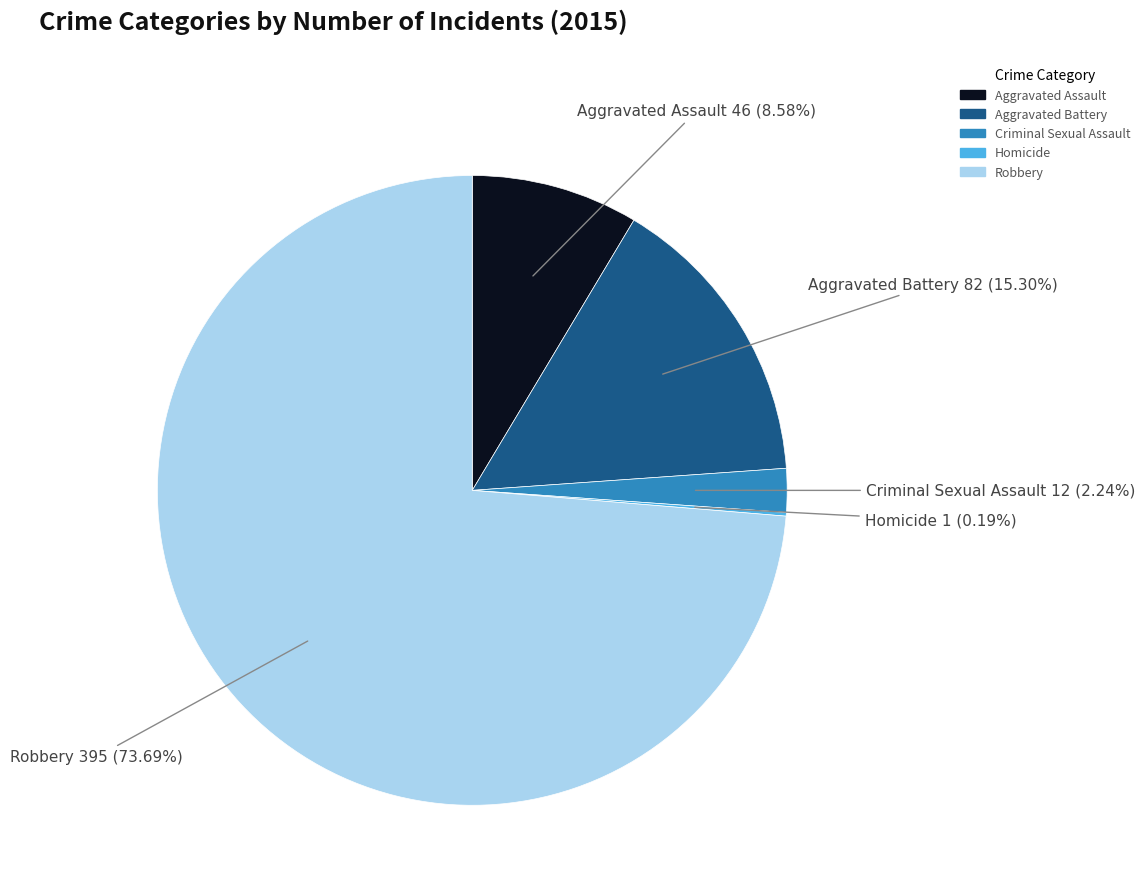

Combined, do Robbery and Aggravated Assault account for over 50%?

Yes